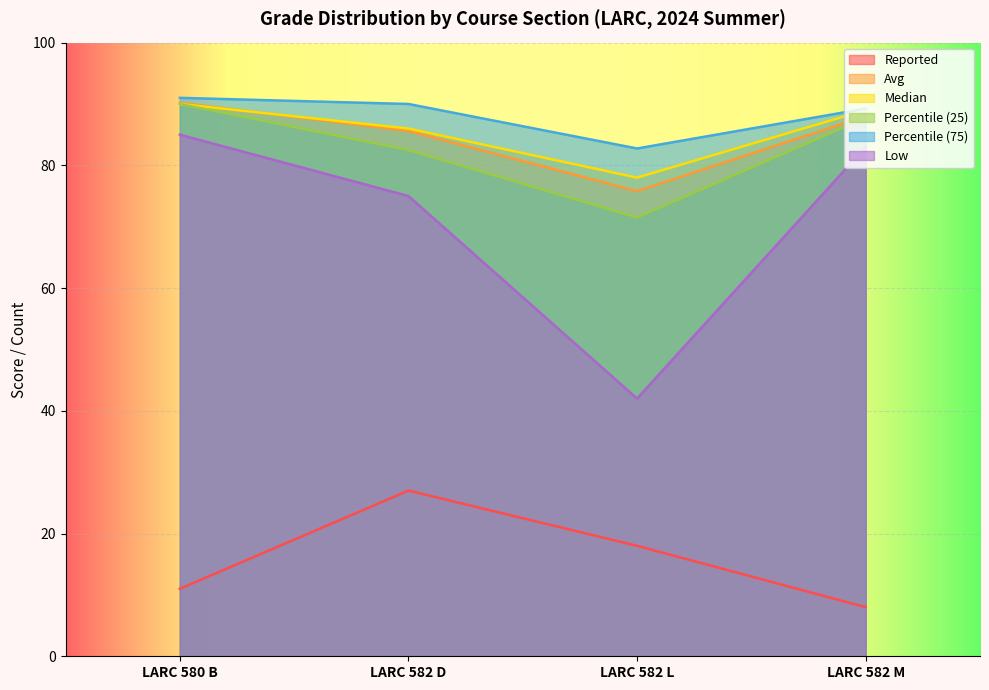

At LARC 582 M, list the series in order from largest to smallest.

Percentile (75), Median, Avg, Percentile (25), Low, Reported